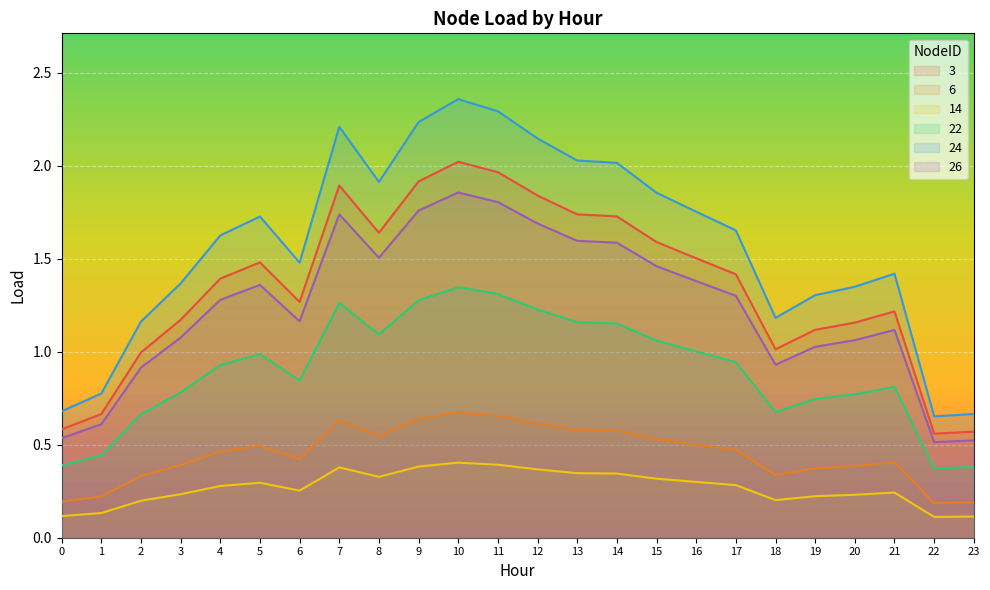

At which label is 22 closest to 0?

22